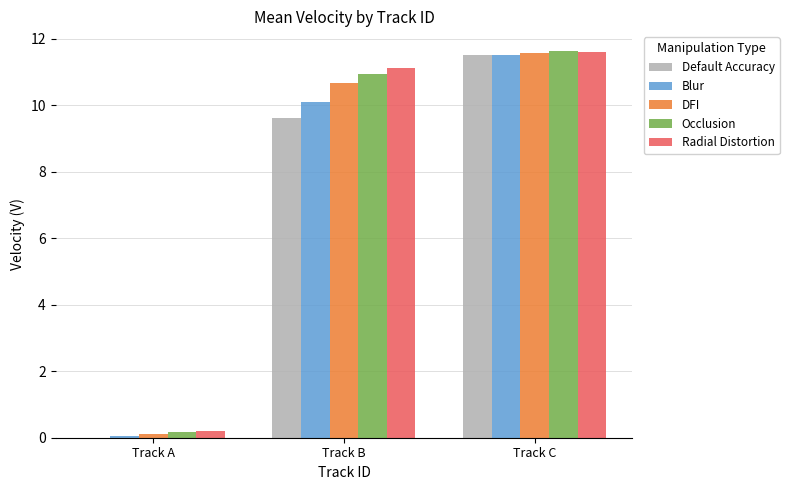

How many data points in Blur are above 10?

2